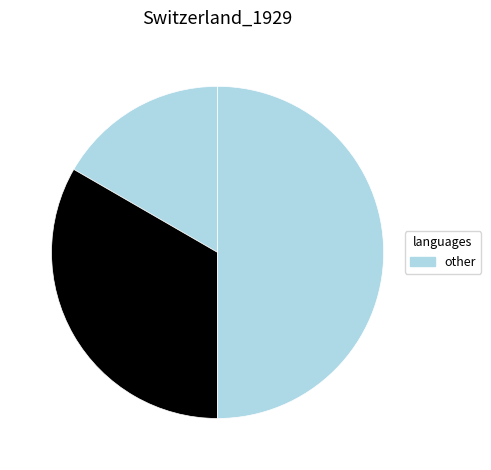

How many slices are in this pie chart?

3